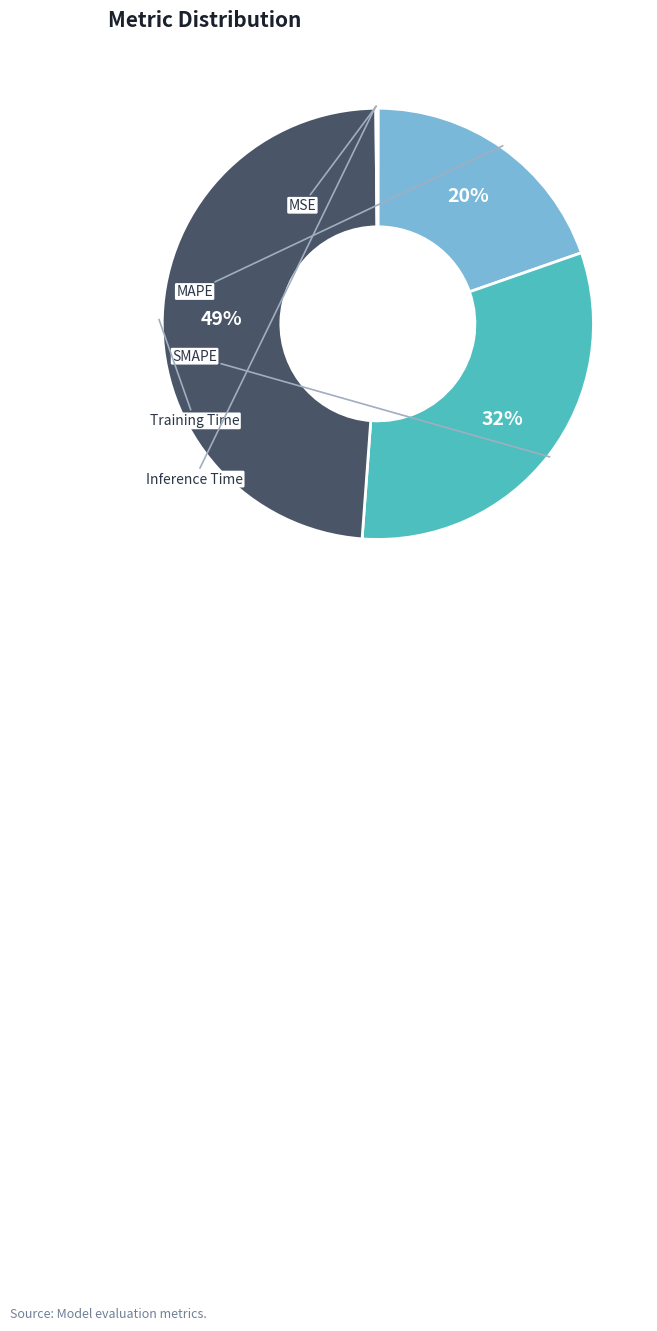

What is the change in value from Training Time to Inference Time?

-1.9